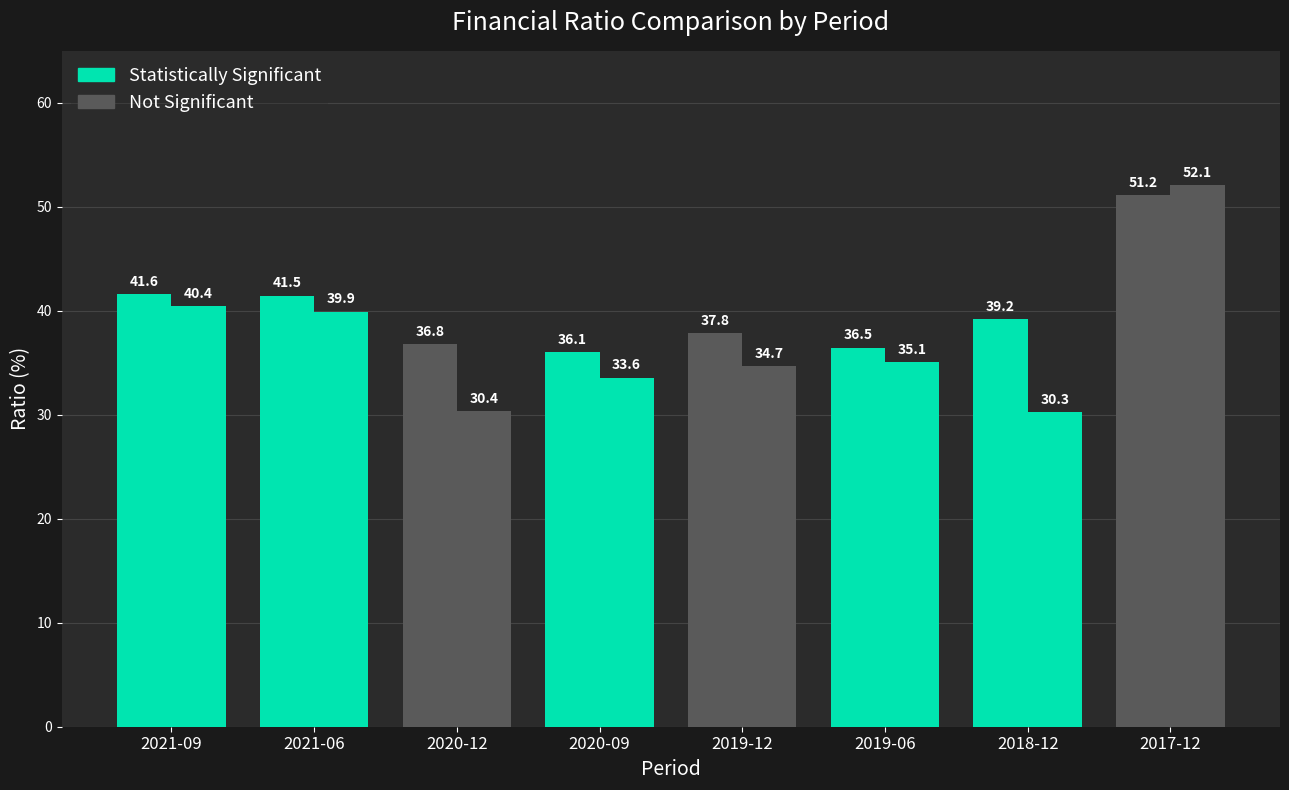

Are the bars grouped side by side (vs. stacked)?

Yes